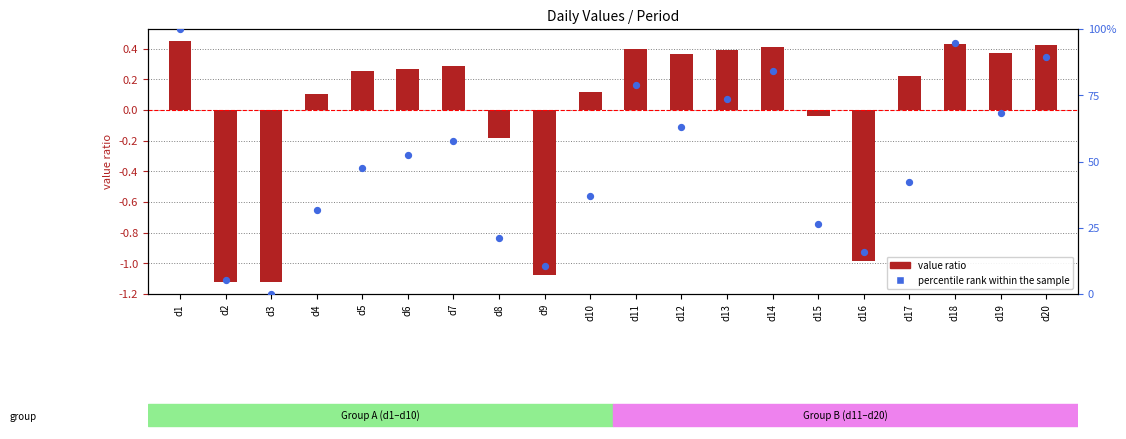

At which category is the sum across all series the highest?

d1